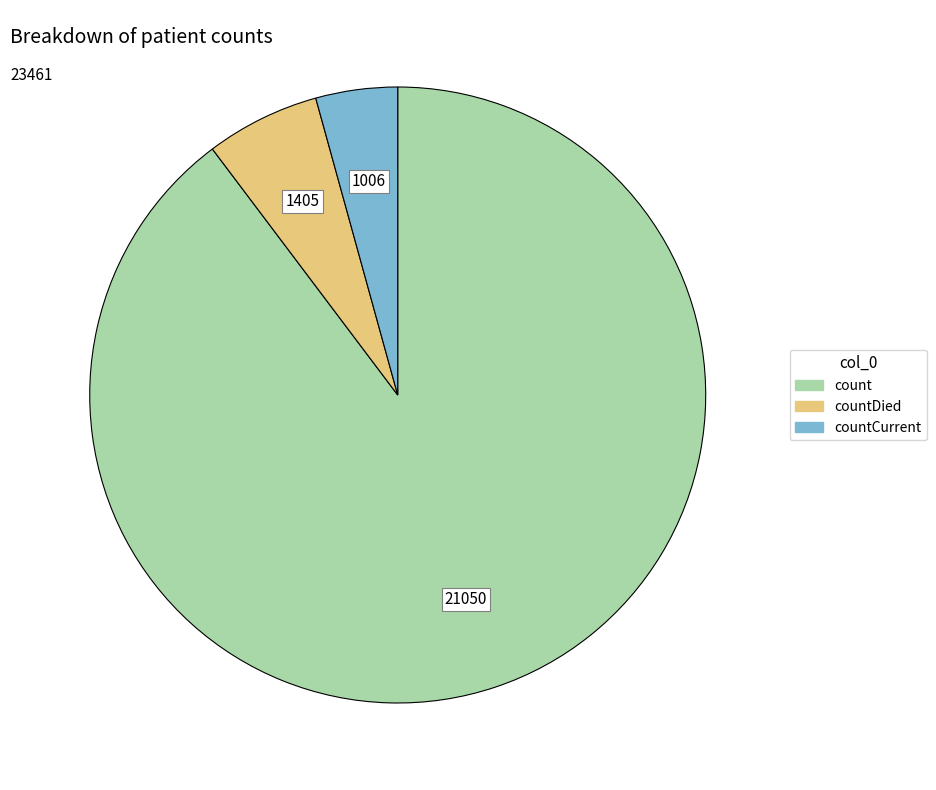

Is there a majority slice in this chart?

Yes